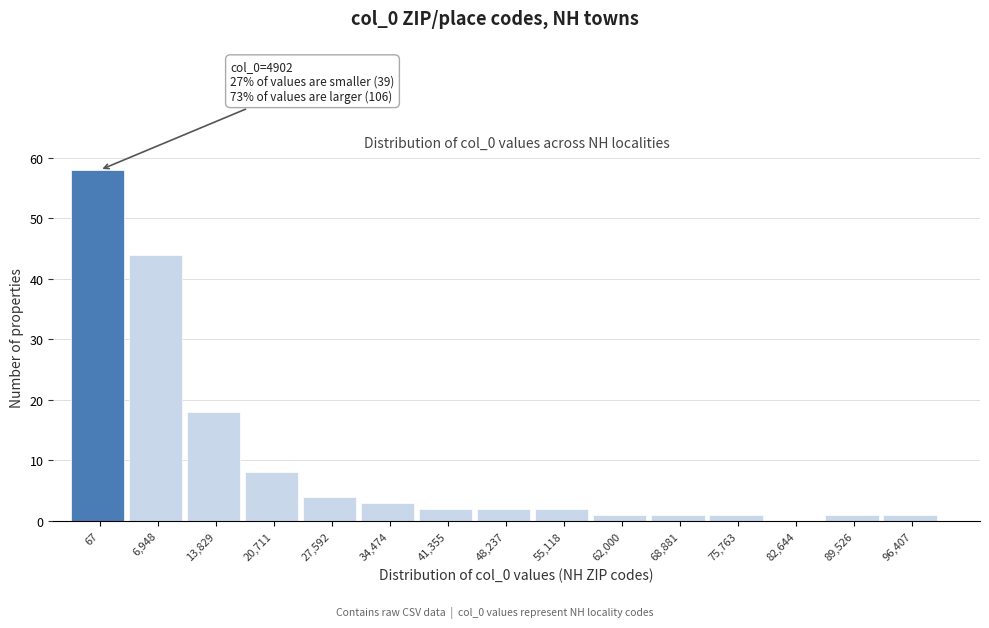

Reading right to left, transcribe all the data shown in this chart.

96,407=1	89,526=1	82,644=0	75,763=1	68,881=1	62,000=1	55,118=2	48,237=2	41,355=2	34,474=3	27,592=4	20,711=8	13,829=18	6,948=44	67=58